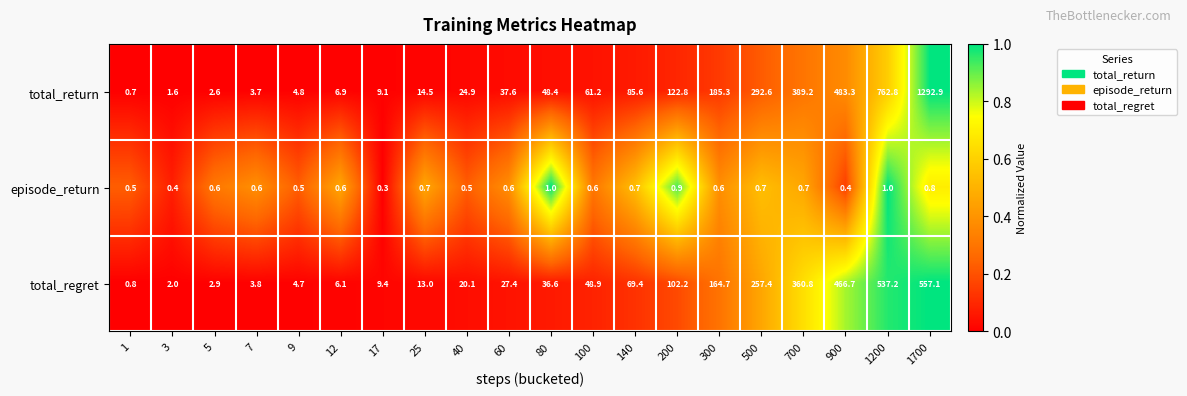

What is the sum of all total_return values?

3830.5